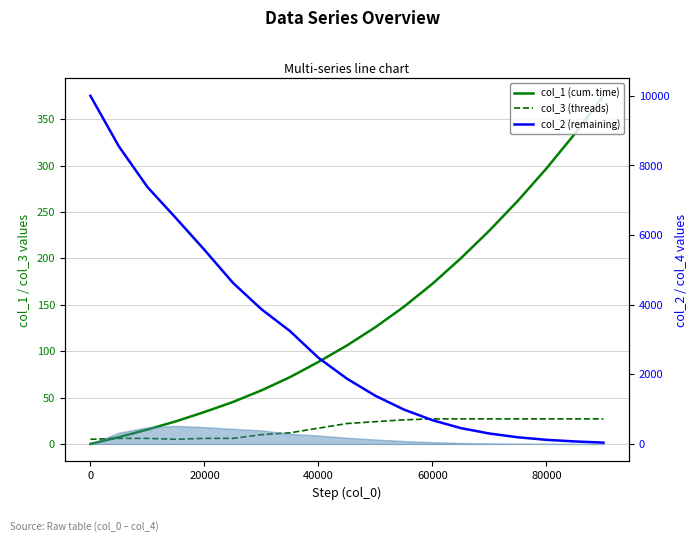

True or false: col_3 (threads) and col_2 (remaining) cross at least once.

False